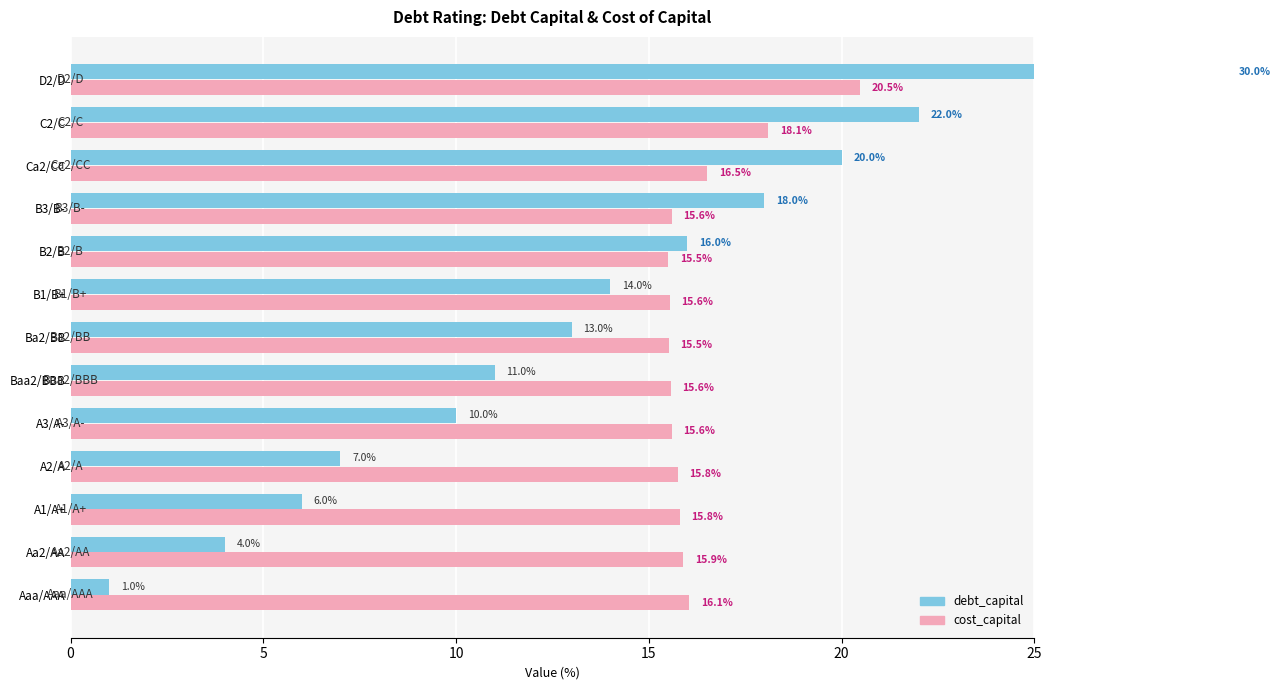

How many bars are there in total?

26